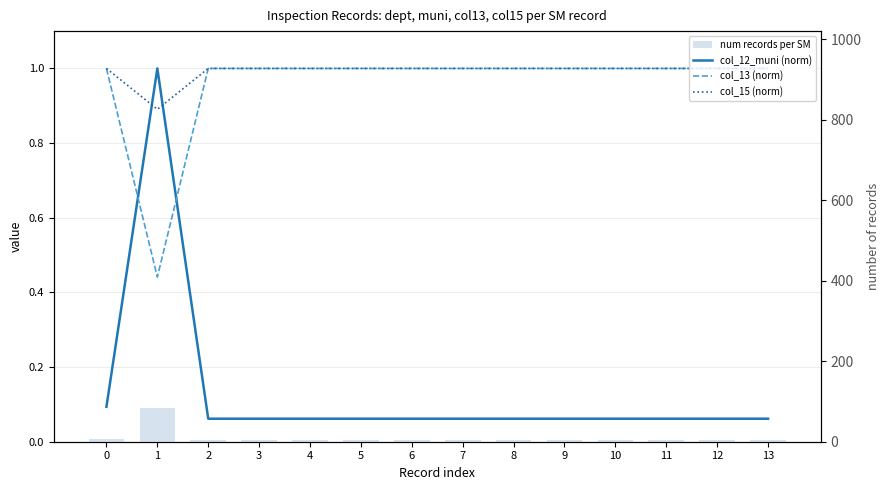

At which category is the sum across all series the highest?

1